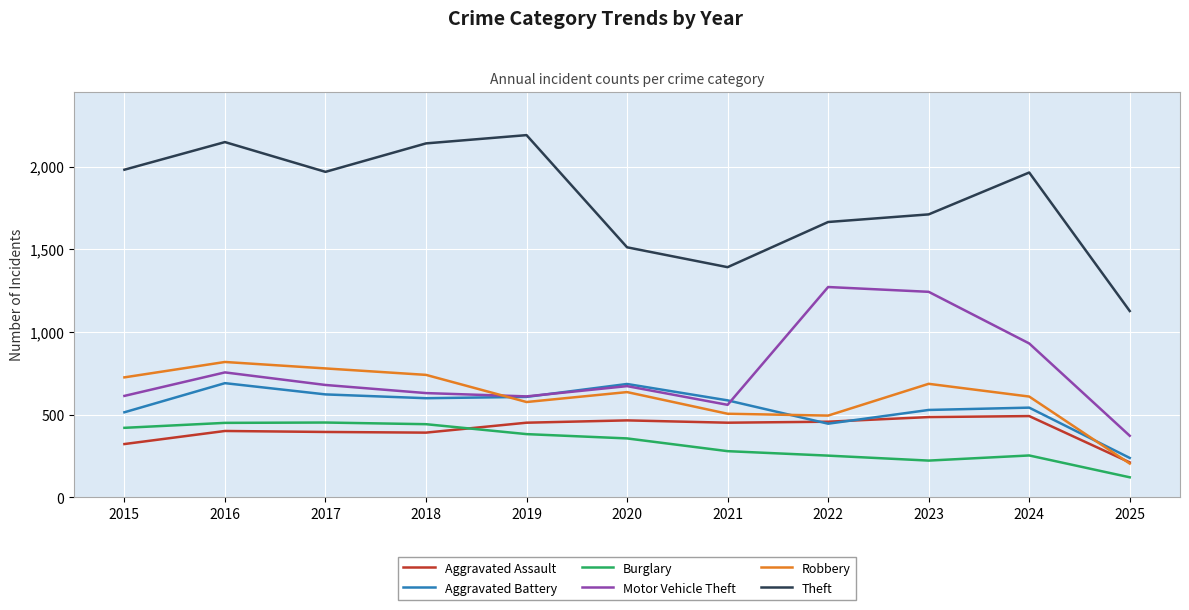

Which series has the largest total across all categories?

Theft